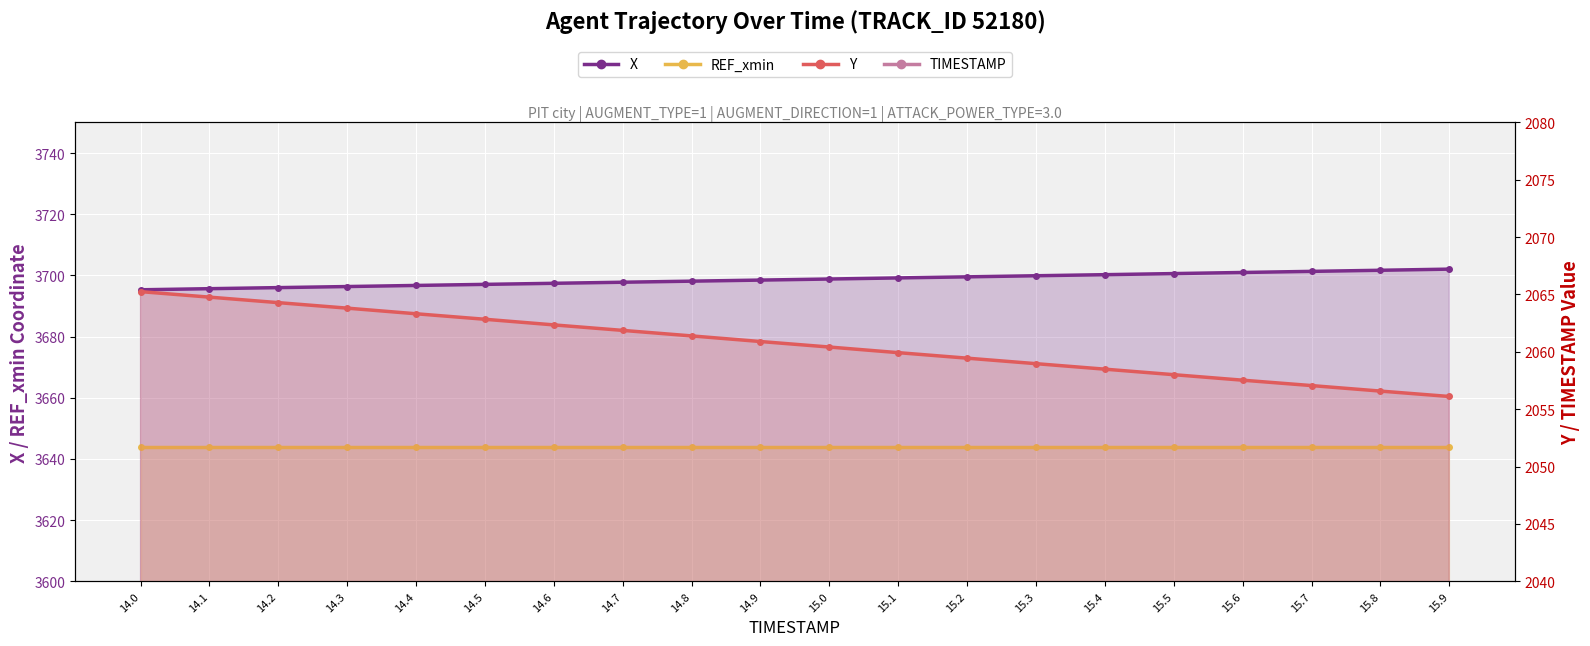

What is the difference between the highest and lowest values at 14.5?

3682.6